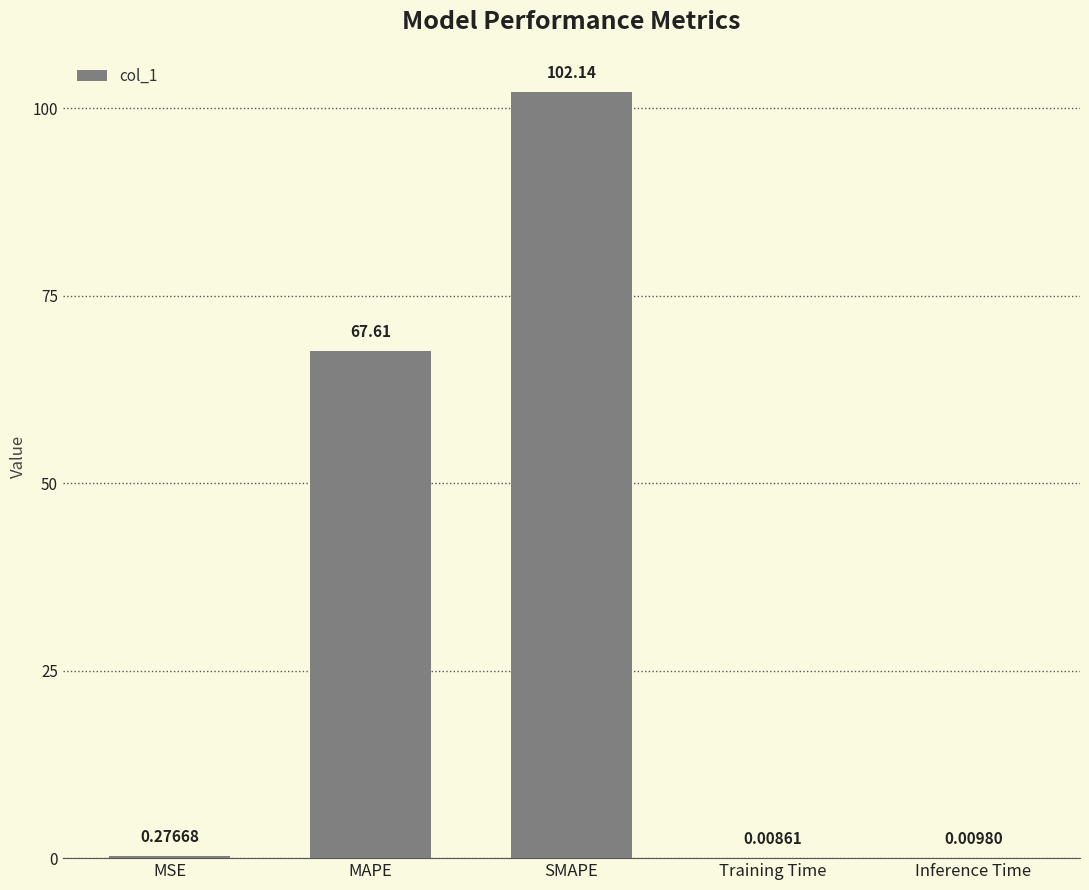

What is the sum of all values?

170.0